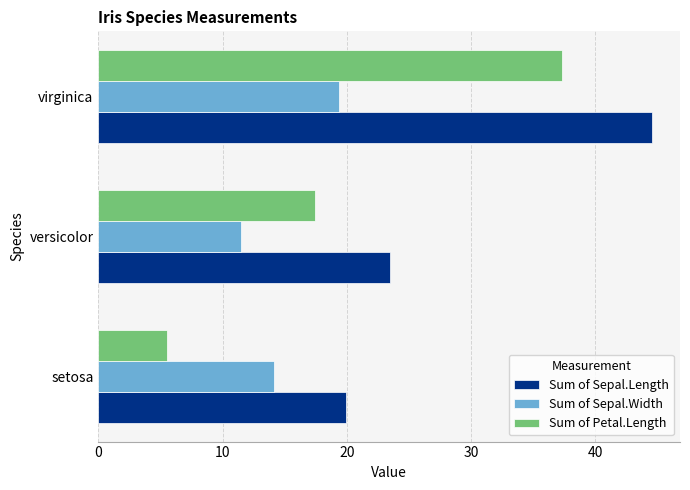

What is the lowest value of the Sum of Sepal.Length series?

19.9